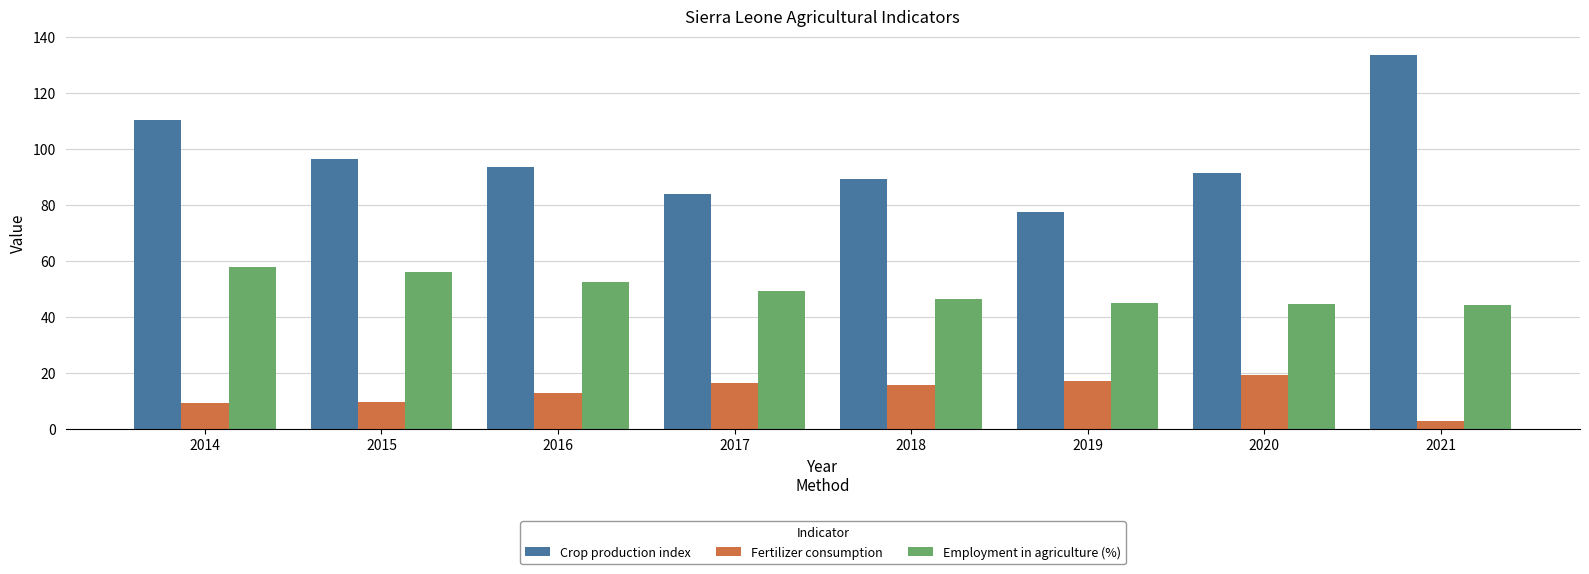

What are all the series names shown in the legend?

Crop production index, Fertilizer consumption, Employment in agriculture (%)